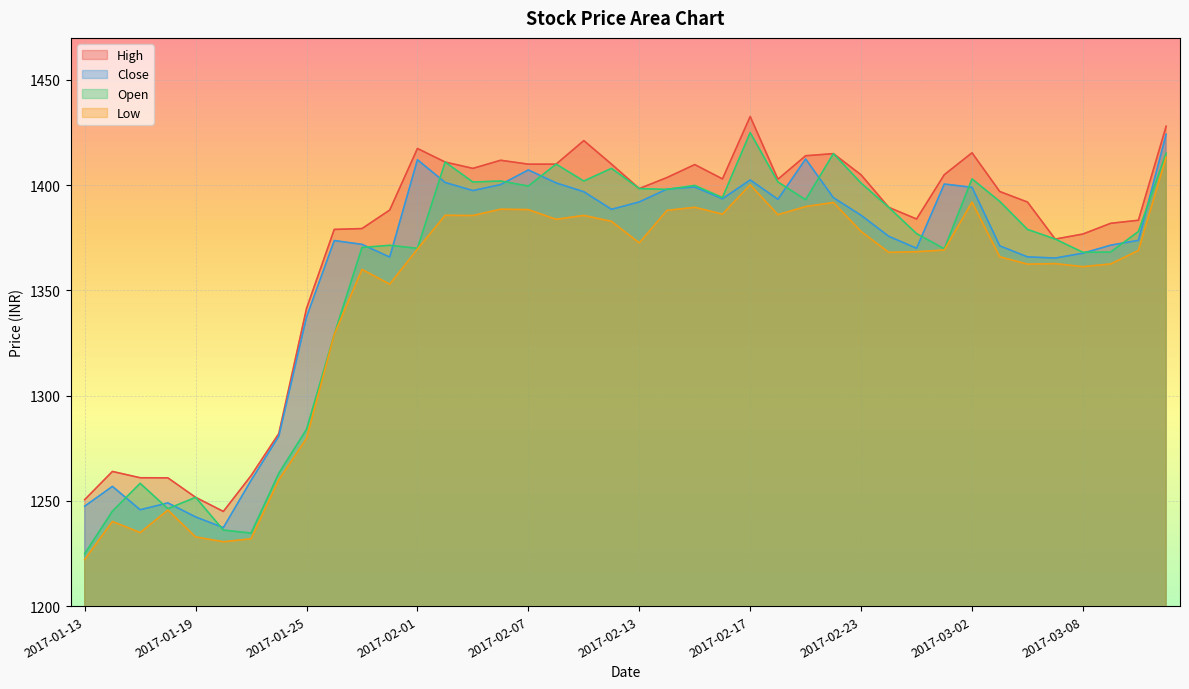

What is the maximum value for Close?

1424.2